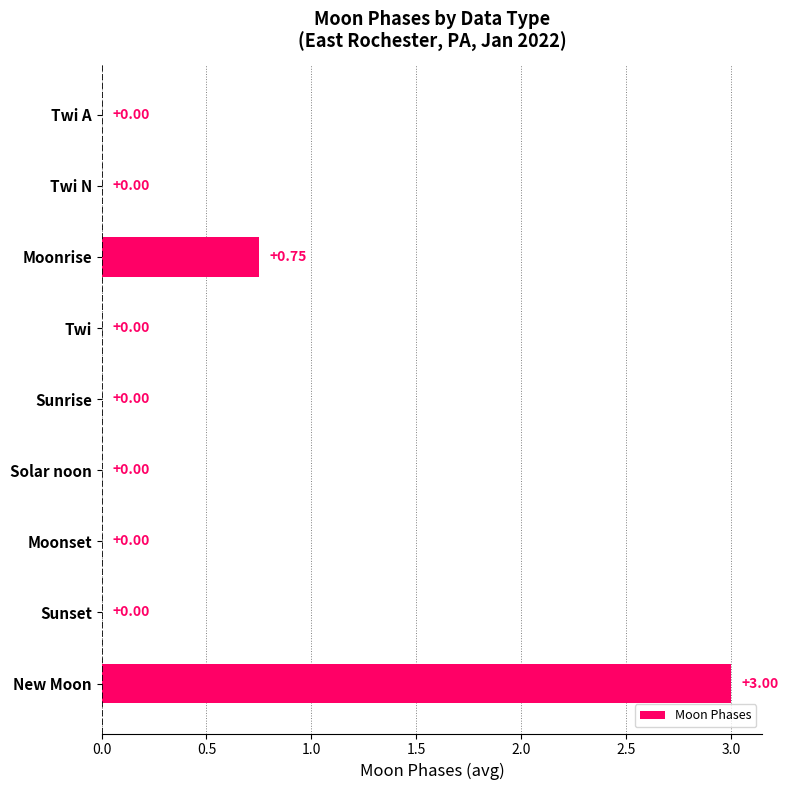

Between Moonrise and Twi, which is larger?

Moonrise